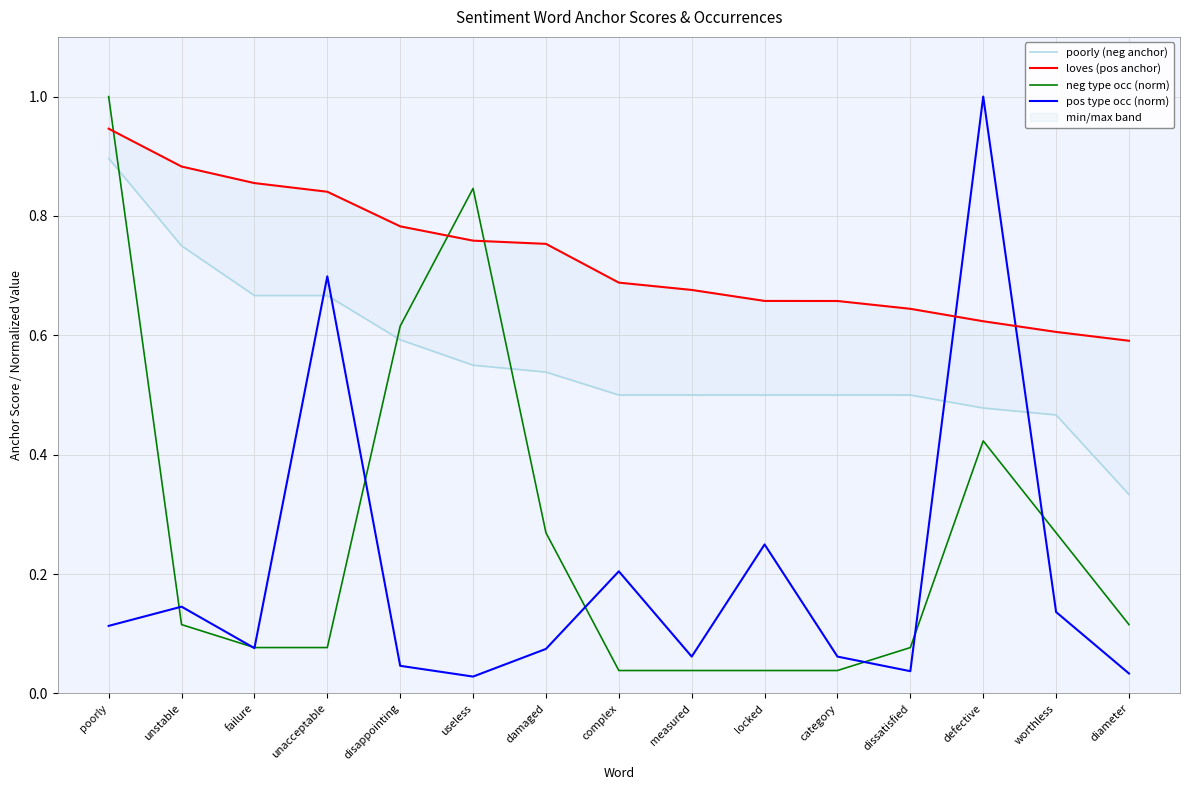

Between unstable and useless, which series saw the biggest shift?

neg type occ (norm)